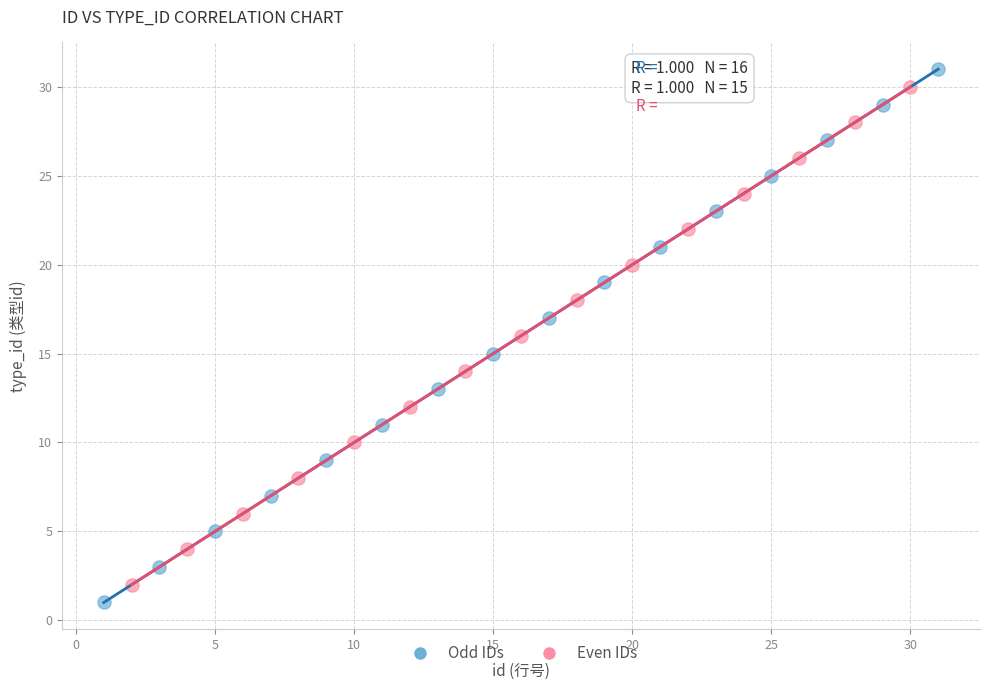

Which series contains the highest Y value?

Odd IDs